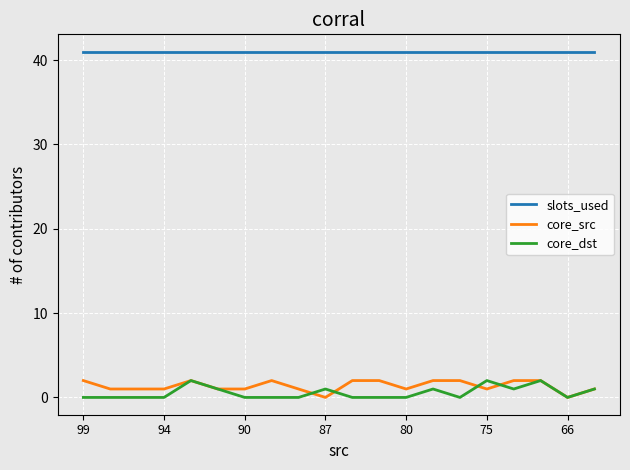

What is the difference between the maximum and minimum values in the core_src series?

2